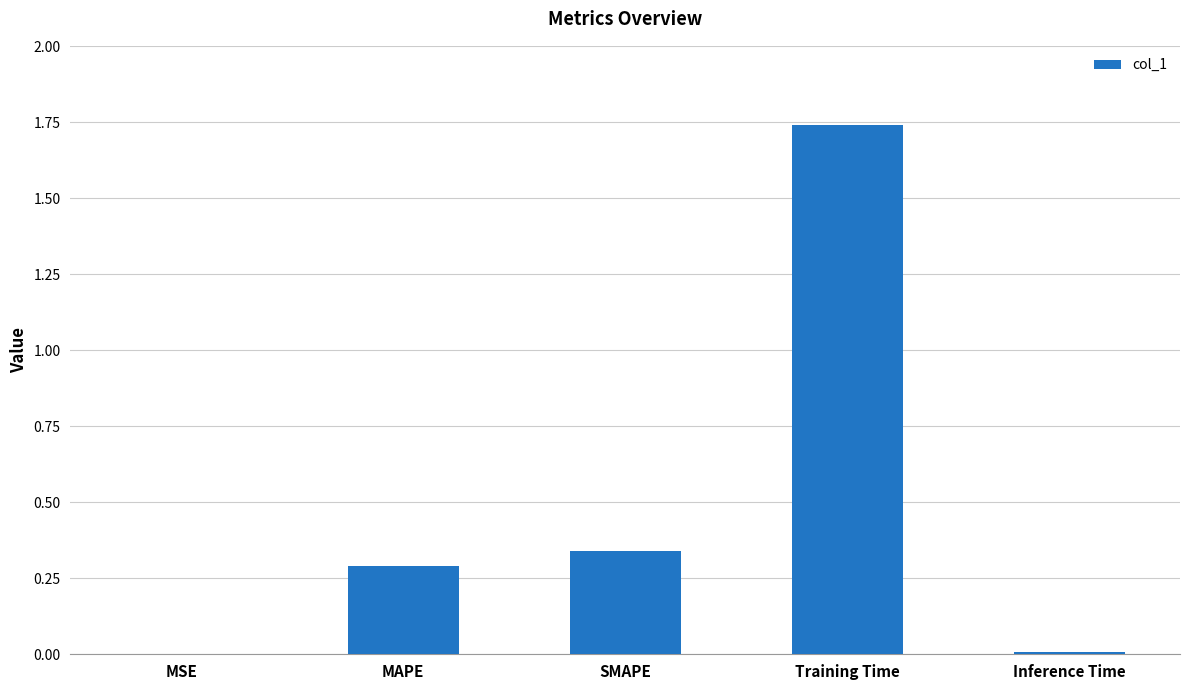

Which has a higher value, Inference Time or SMAPE?

SMAPE